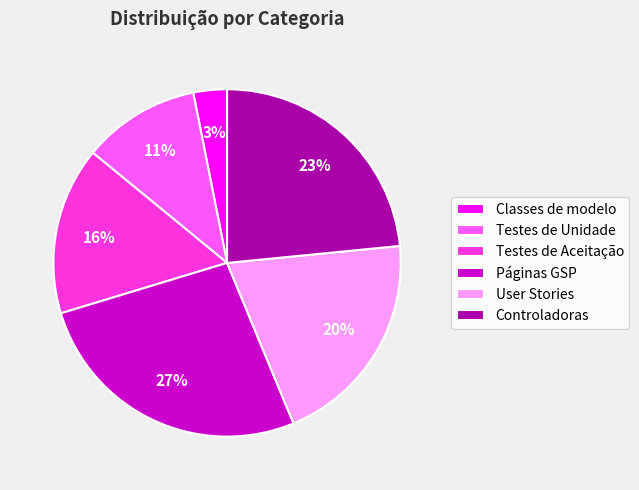

Which slice is the largest?

Páginas GSP